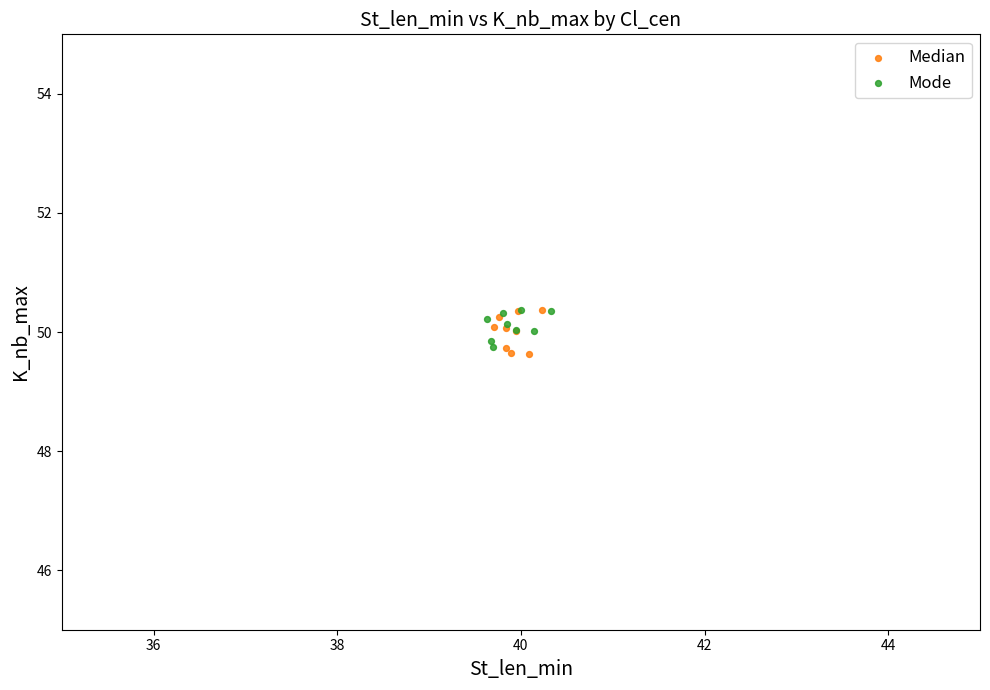

Which series has the widest spread of Y values?

Median